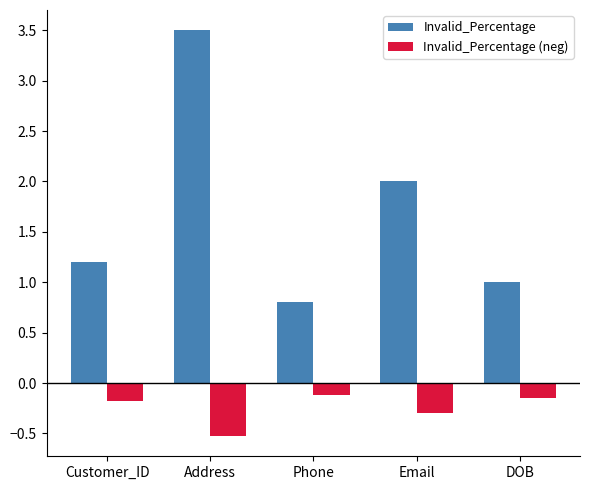

True or false: Invalid_Percentage has a value of 2.0 at Email.

True